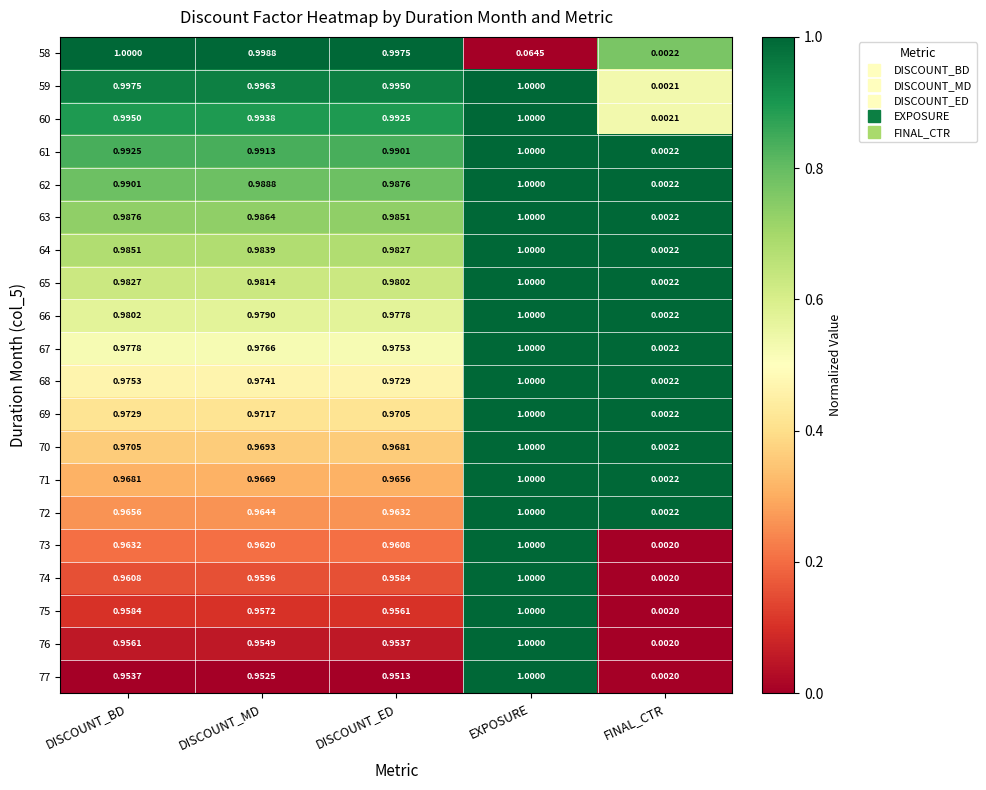

Where is 68 nearest to the value 0?

FINAL_CTR